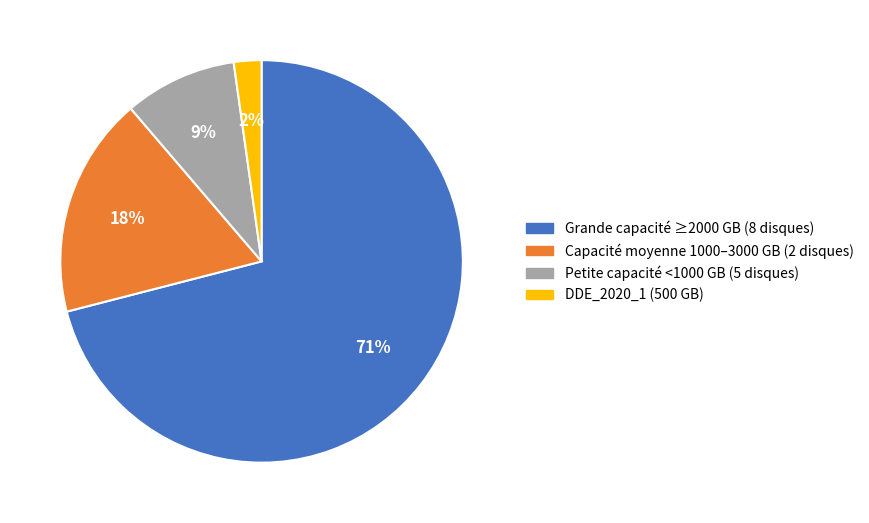

Does any single category account for the majority?

Yes